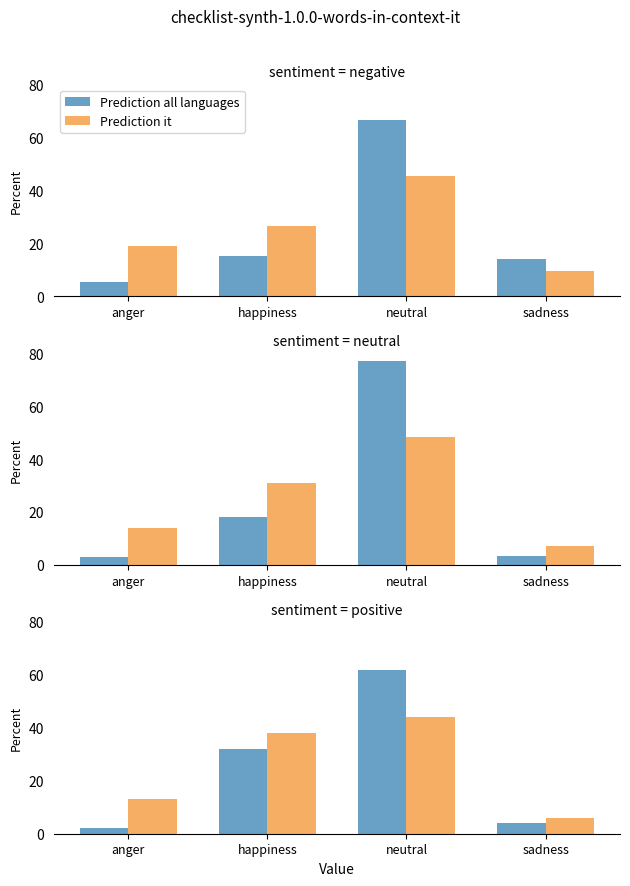

The Prediction it series shows 38 at happiness. True or false?

True